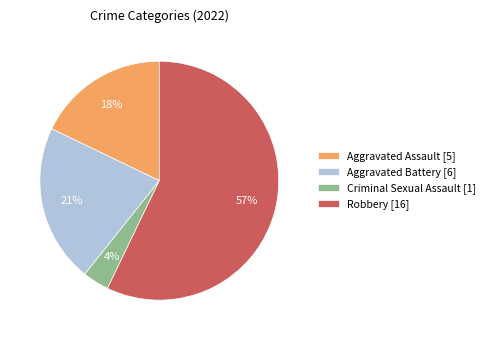

Approximately how many times larger is the value at Robbery [16] compared to Aggravated Assault [5]?

3.2